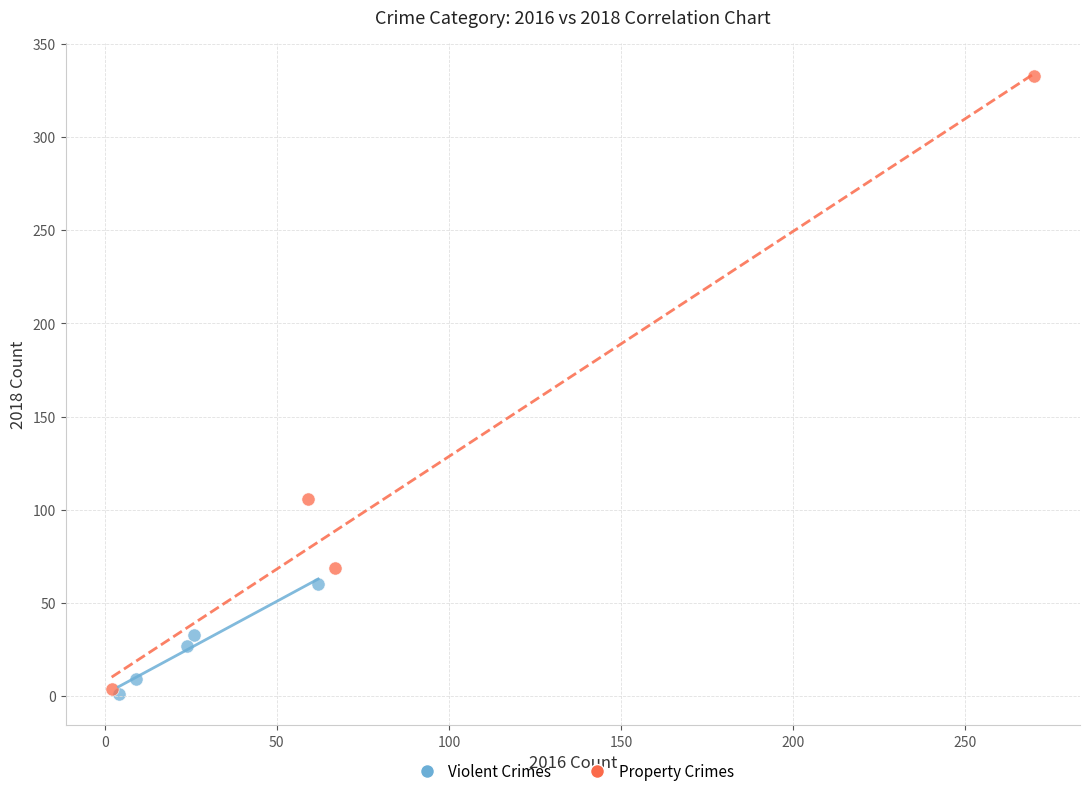

Which series has the largest Y range (max minus min)?

Property Crimes